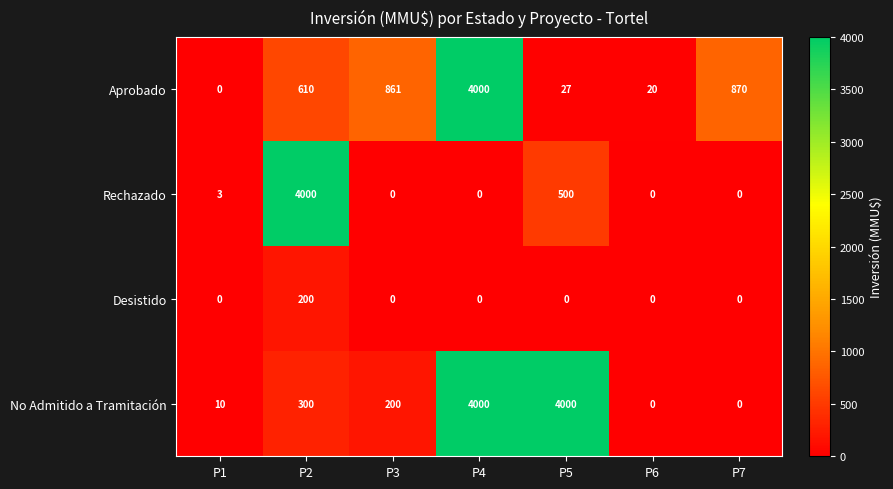

Reading right to left, transcribe all the data shown in this chart.

Aprobado: 870	20	27	4000	861	610	0
Rechazado: 0	0	500	0	0	4000	3
Desistido: 0	0	0	0	0	200	0
No Admitido a Tramitación: 0	0	4000	4000	200	300	10